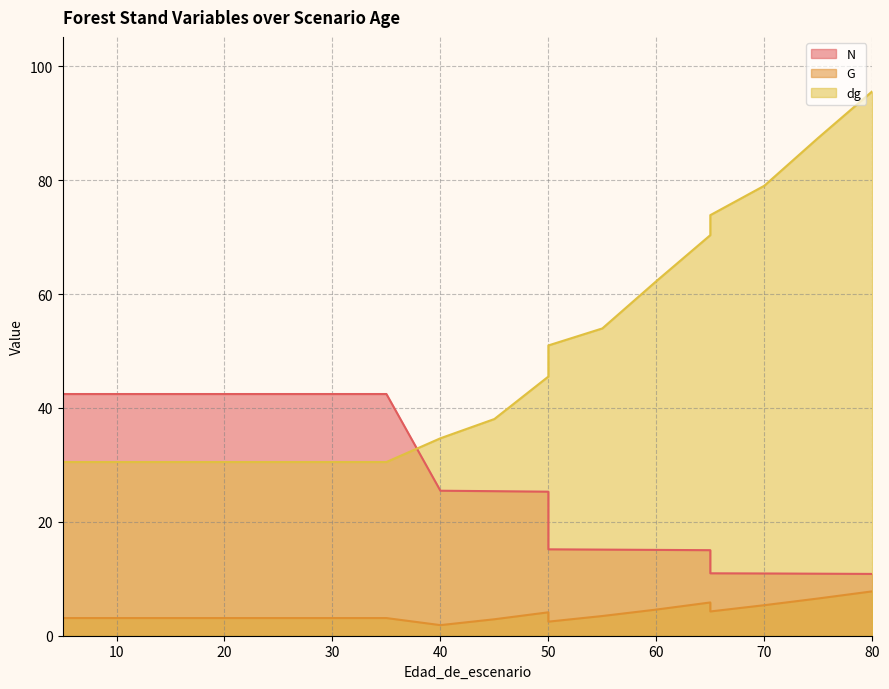

Which series changed the most between 15 and 25?

N